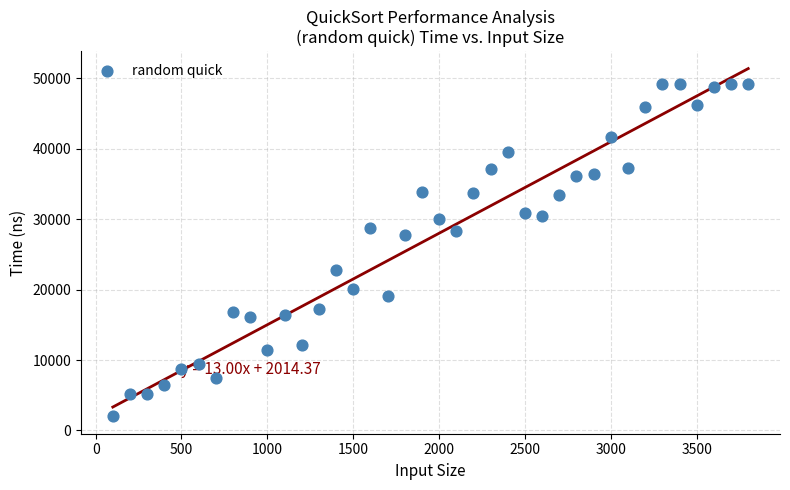

What Y value in the scatter plot is closest to 25636?

27711